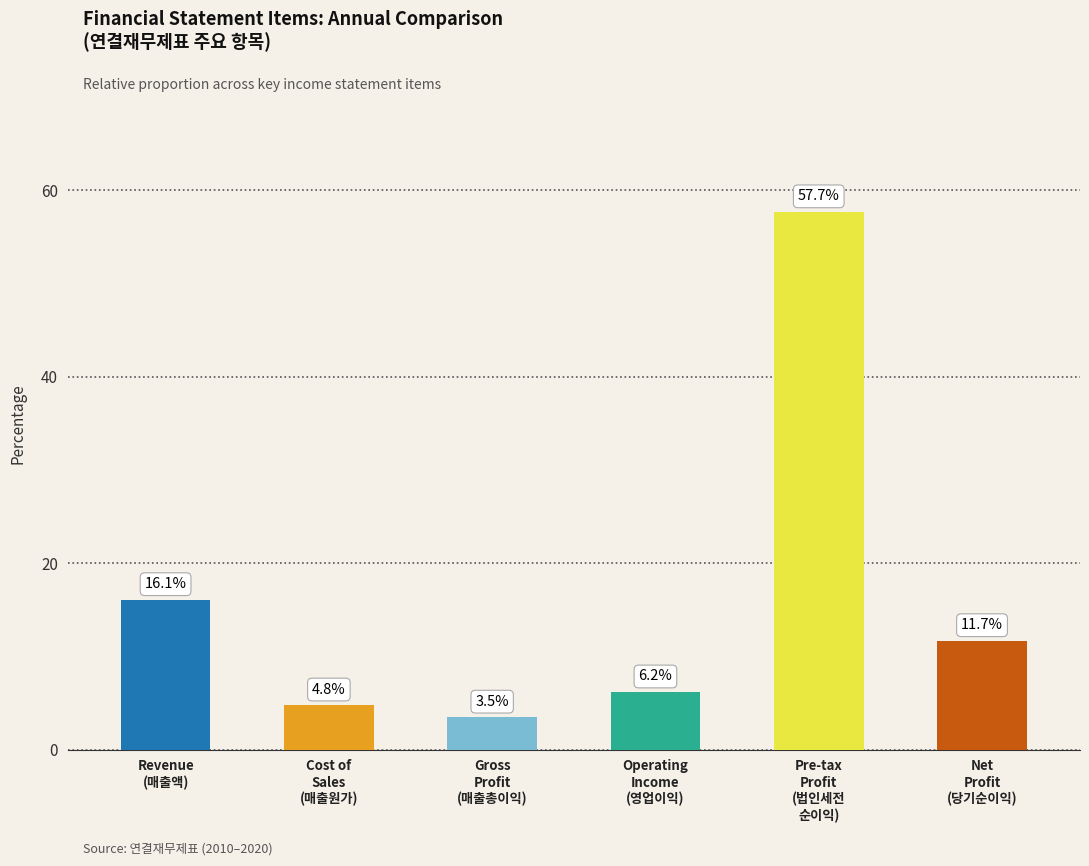

What is the smallest value displayed?

3.5